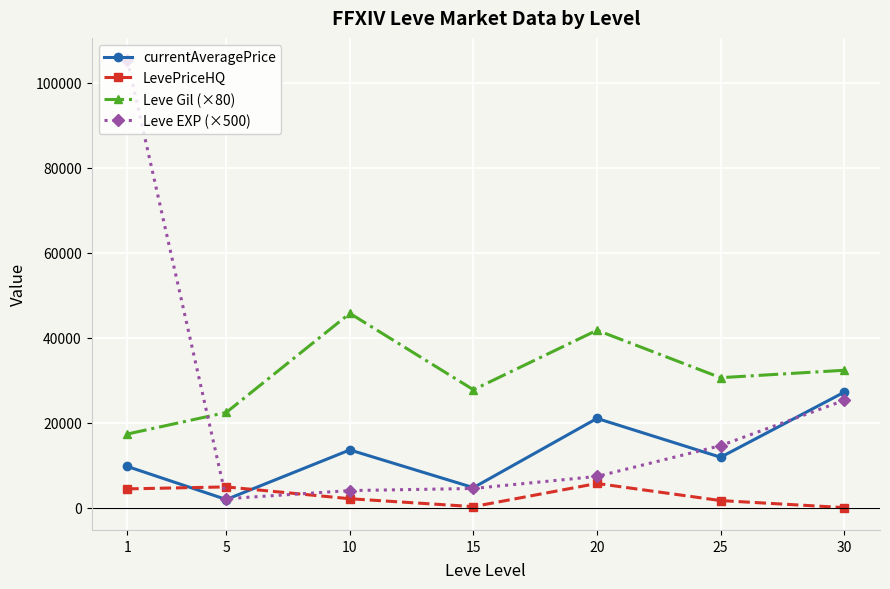

Rank the series by their maximum value, from lowest to highest.

LevePriceHQ, currentAveragePrice, Leve Gil (×80), Leve EXP (×500)